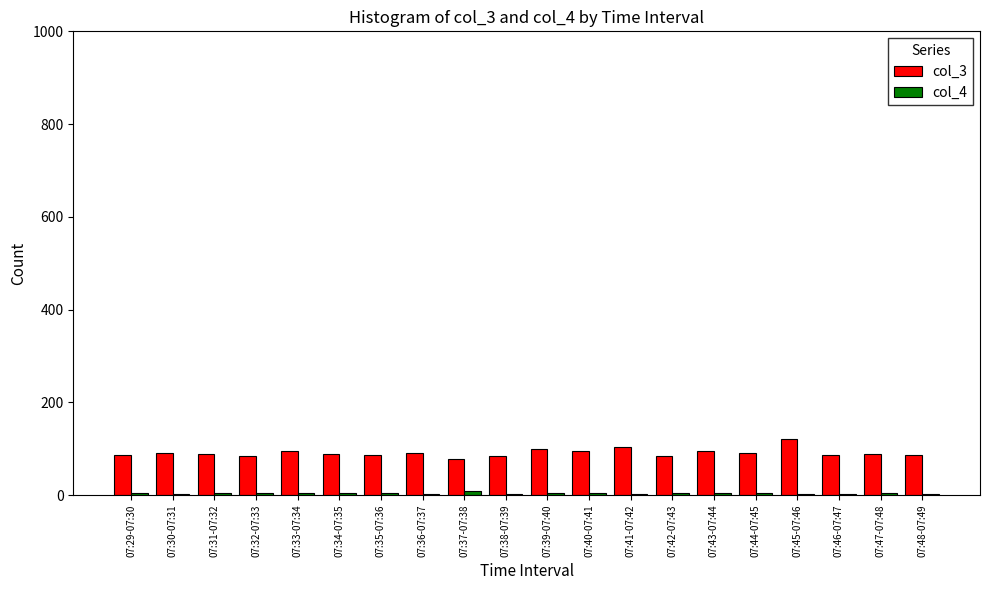

The value of col_3 at 07:30-07:31 is 90.0. True or false?

True